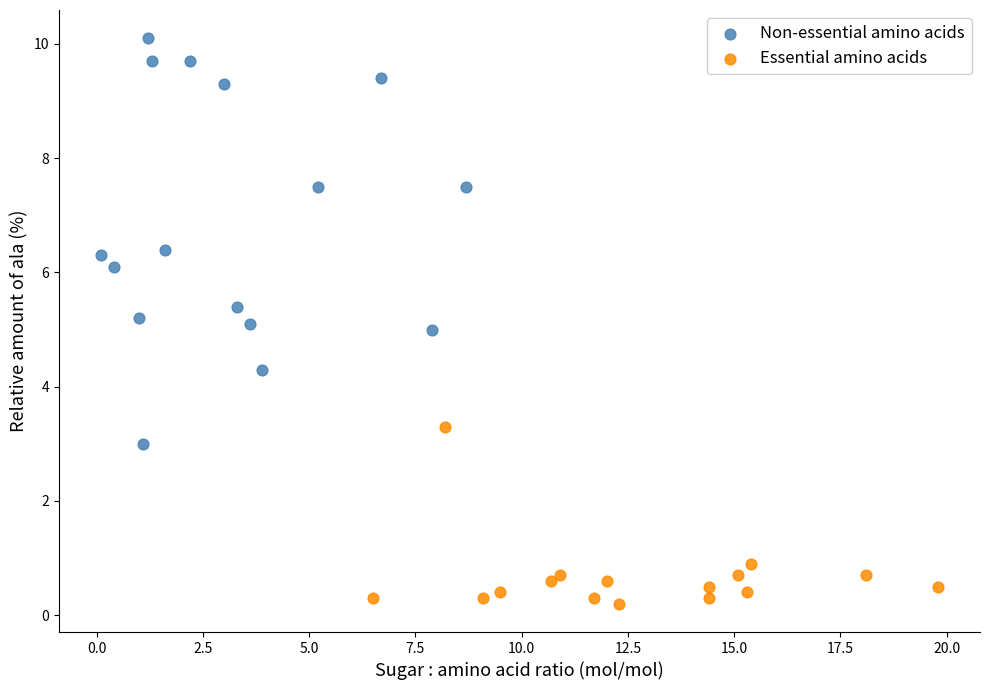

Which series contains the highest Y value?

Non-essential amino acids